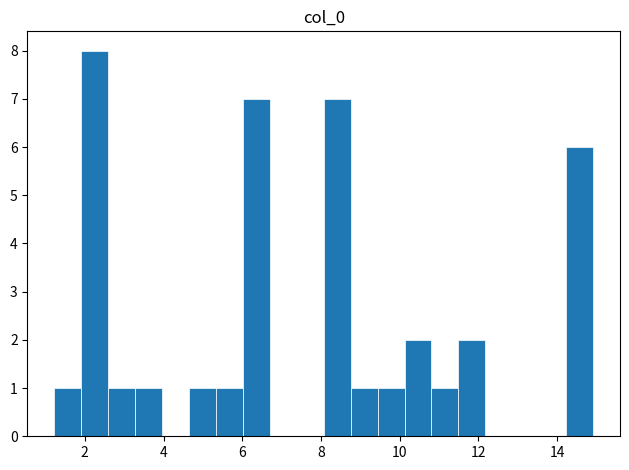

Read against the x-axis, roughly where is the centre of the tallest bar?

2.2